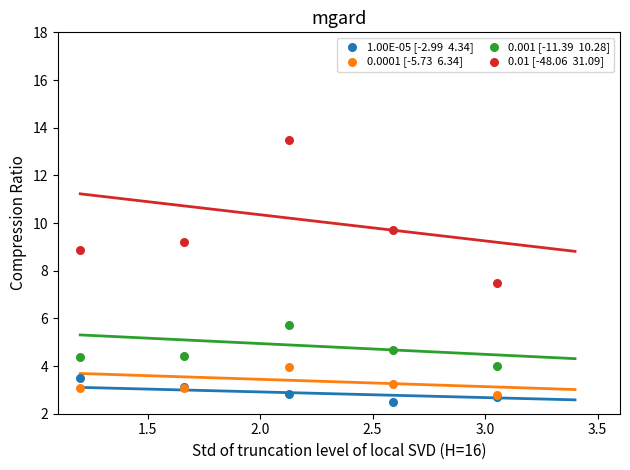

Across all series, what Y value is closest to 7?

7.5